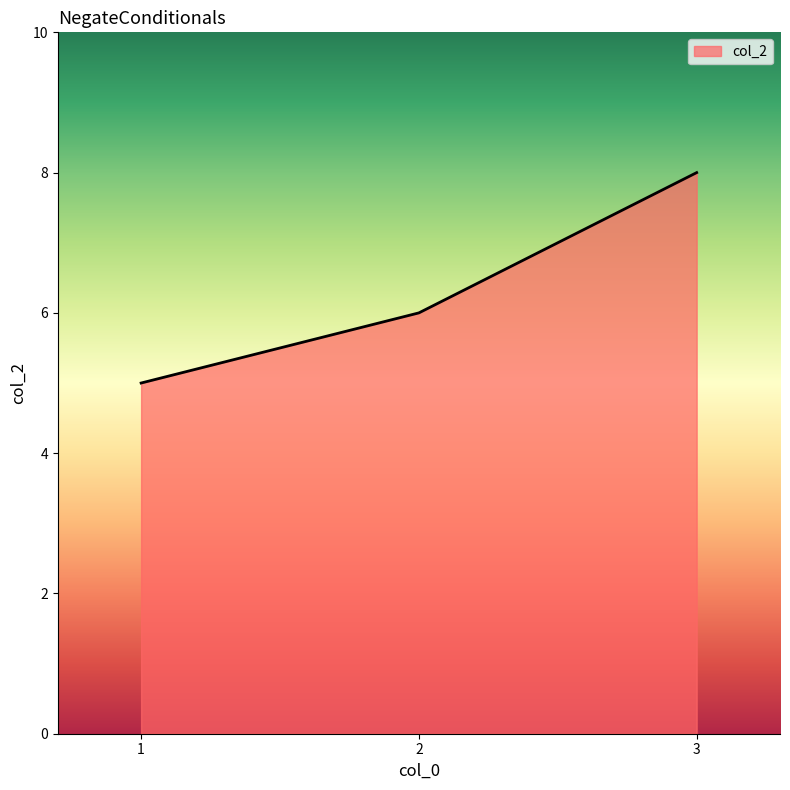

How many series are shown in this chart?

1